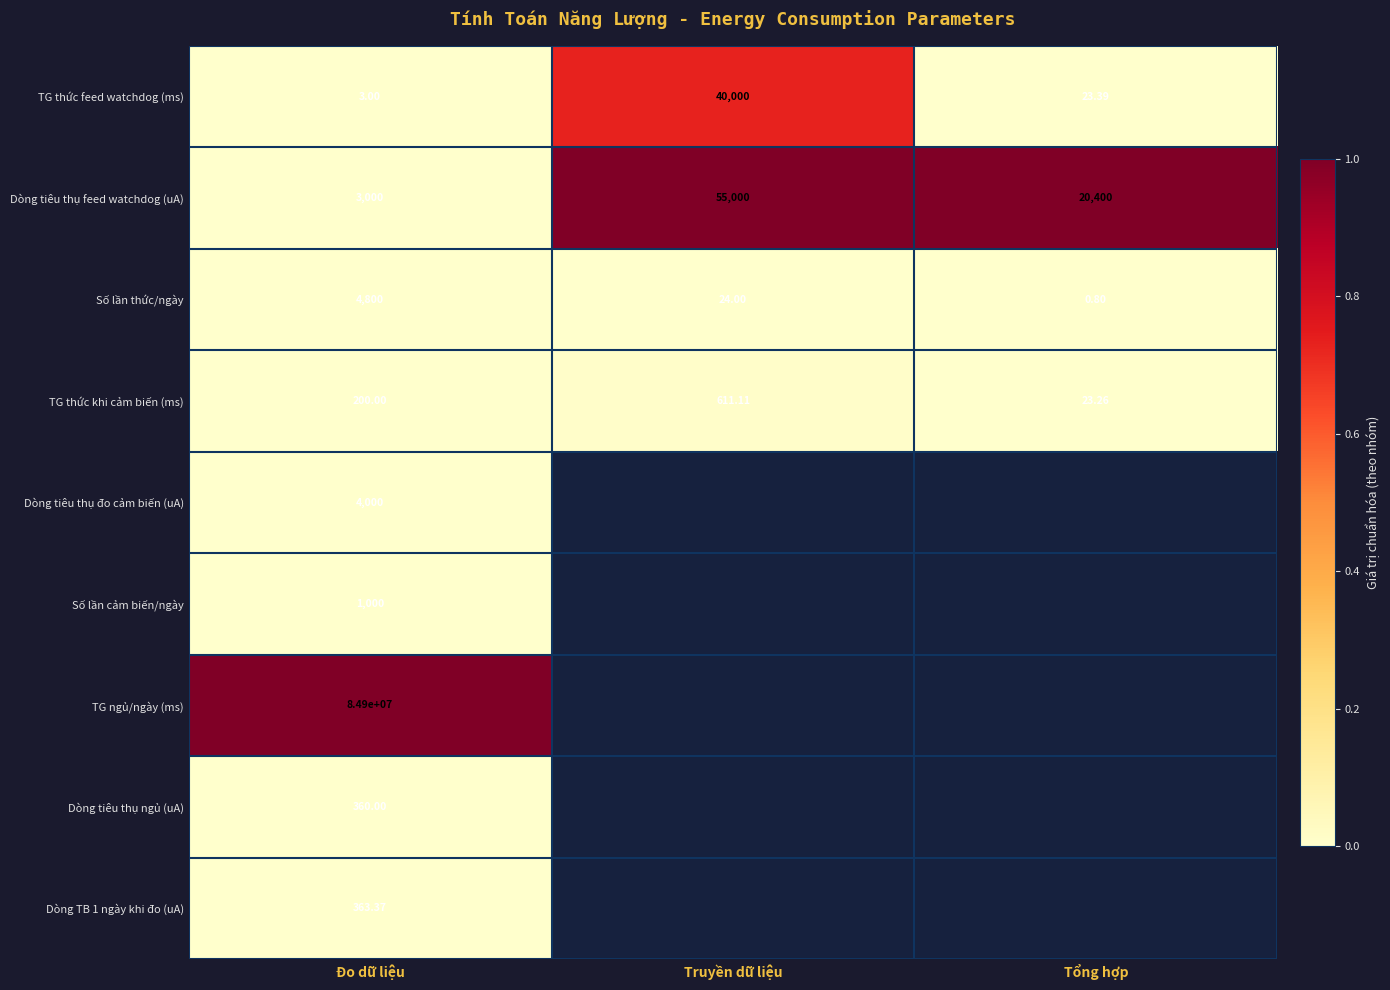

Rank the categories by TG thức khi cảm biến (ms) value from highest to lowest.

Truyền dữ liệu, Đo dữ liệu, Tổng hợp